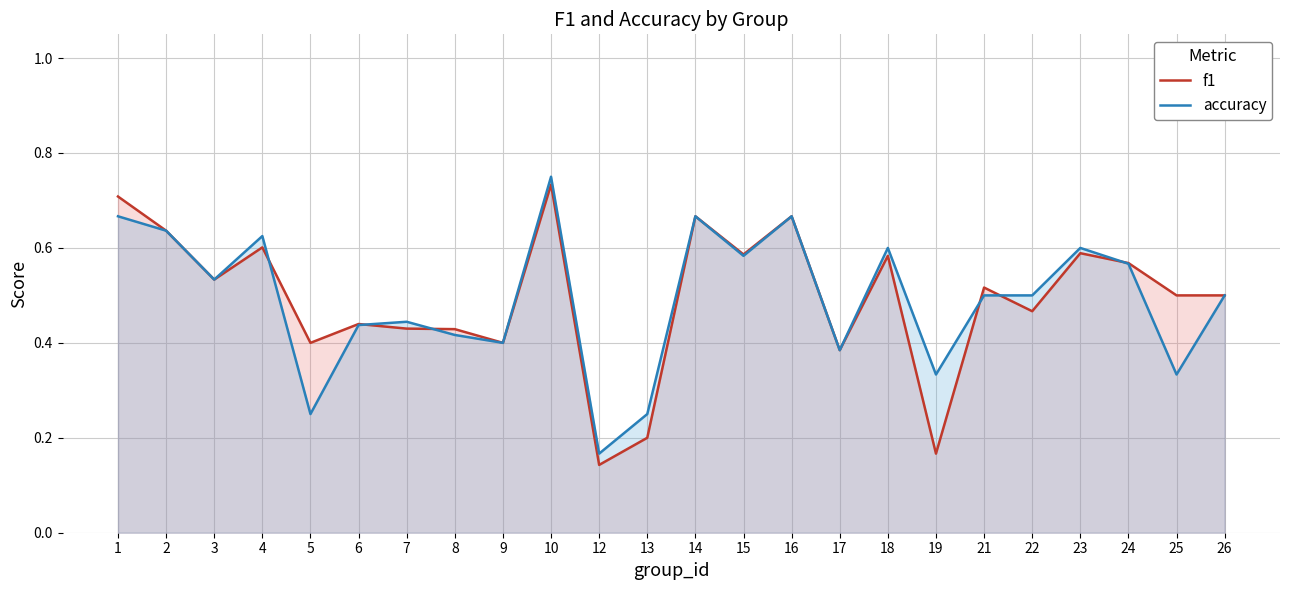

What are all the series names shown in the legend?

f1, accuracy